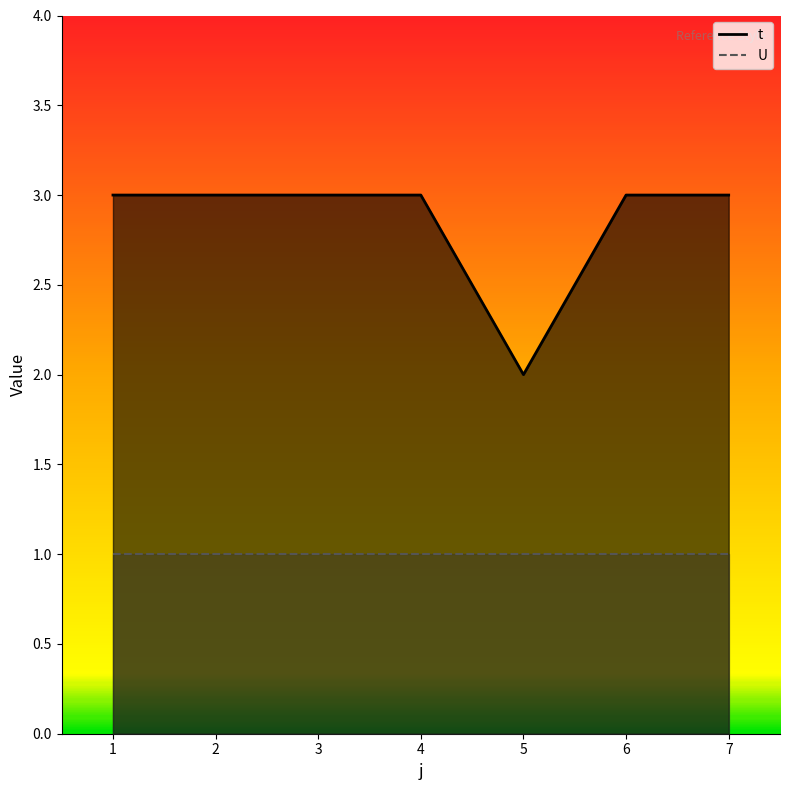

Does the chart have visible grid lines?

No